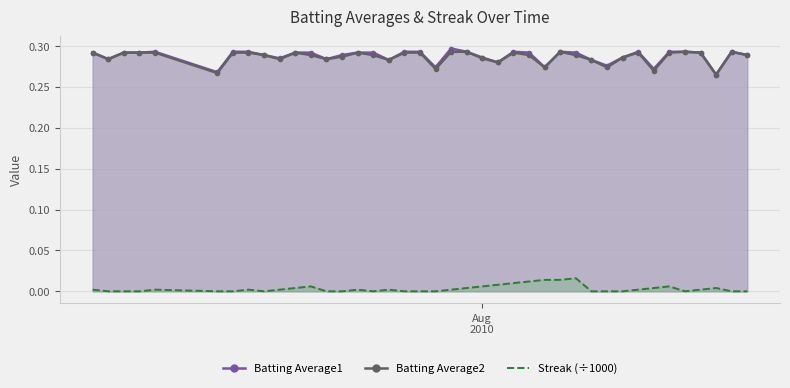

What is the label of the 37th point from the left?

2010-08-15